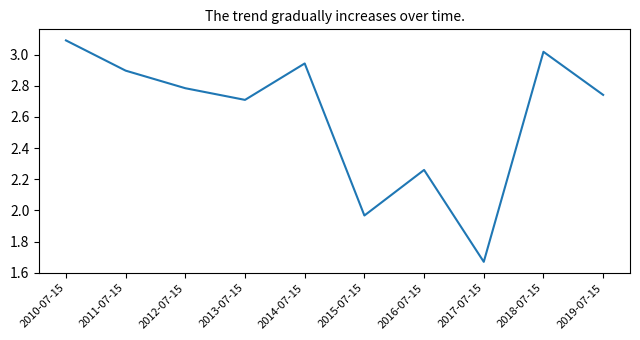

What is the change in value from 2014-07-15 to 2016-07-15?

-0.7